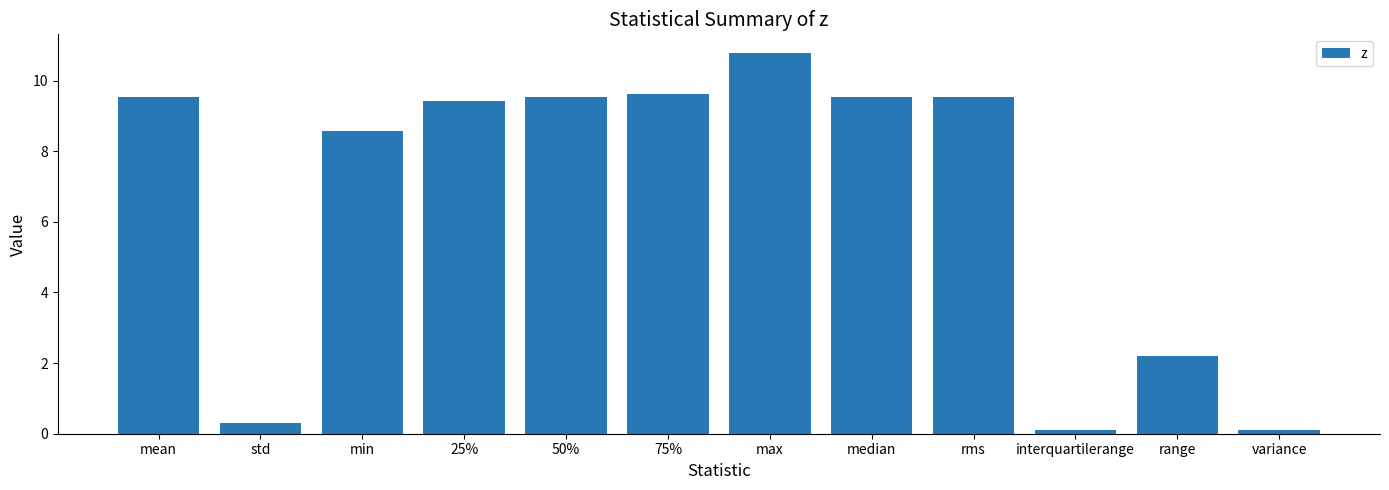

What is the difference between the values at range and 75%?

7.4